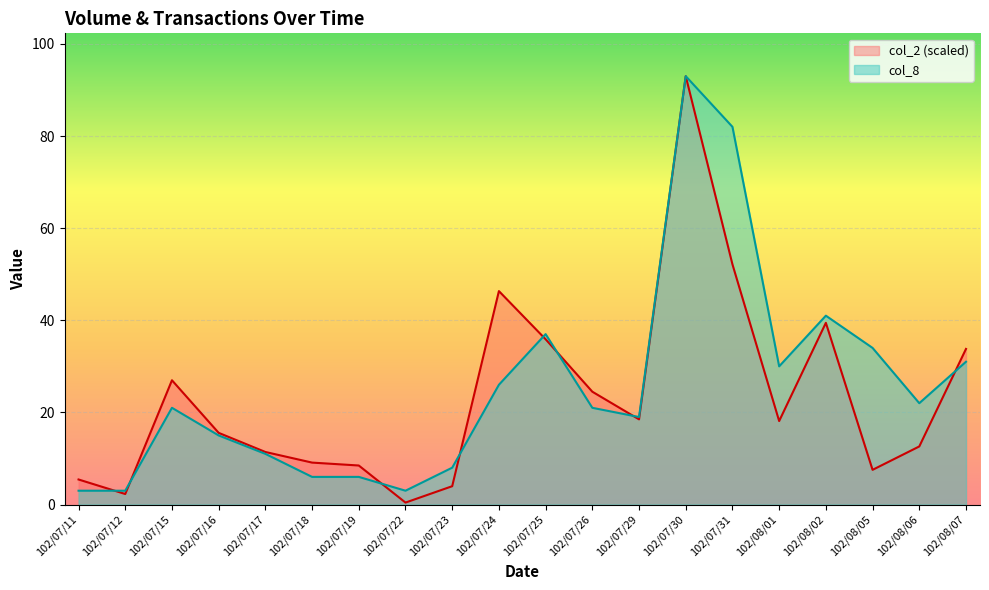

The value of col_2 at 102/07/11 is 7.5. True or false?

False